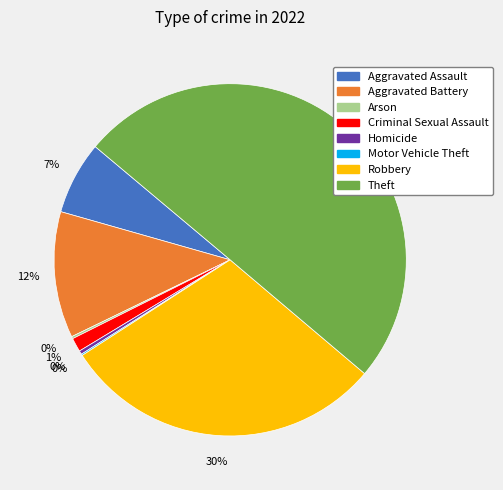

The Theft slice represents 50% of the pie. True or false?

True